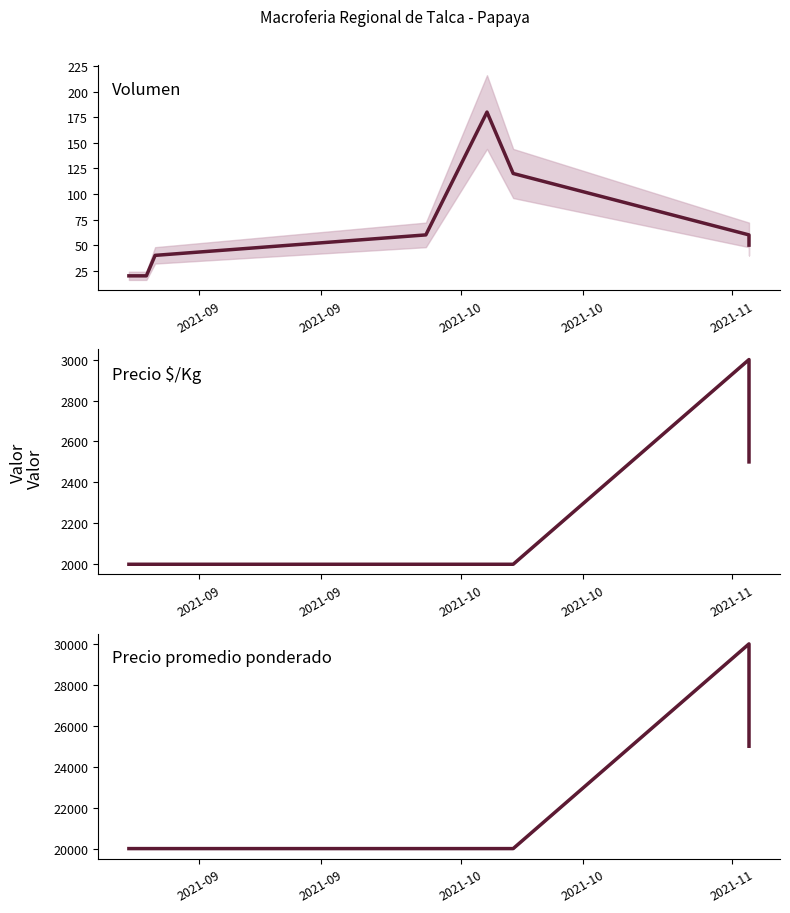

What is the average value of the Precio promedio ponderado series?

21875